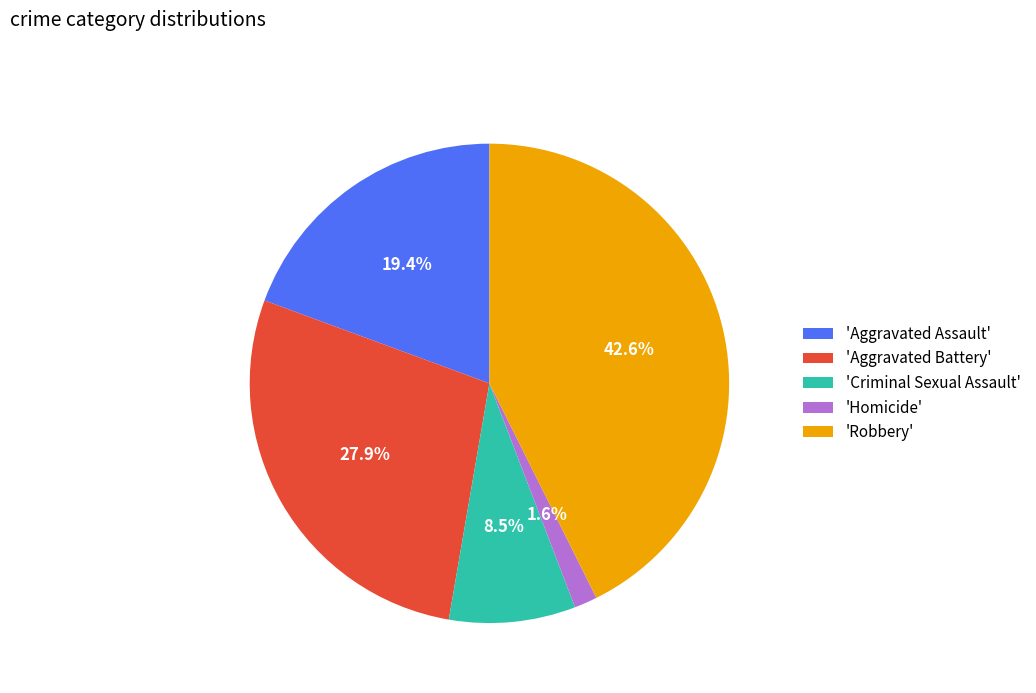

Rank the categories by value from lowest to highest.

'Homicide', 'Criminal Sexual Assault', 'Aggravated Assault', 'Aggravated Battery', 'Robbery'